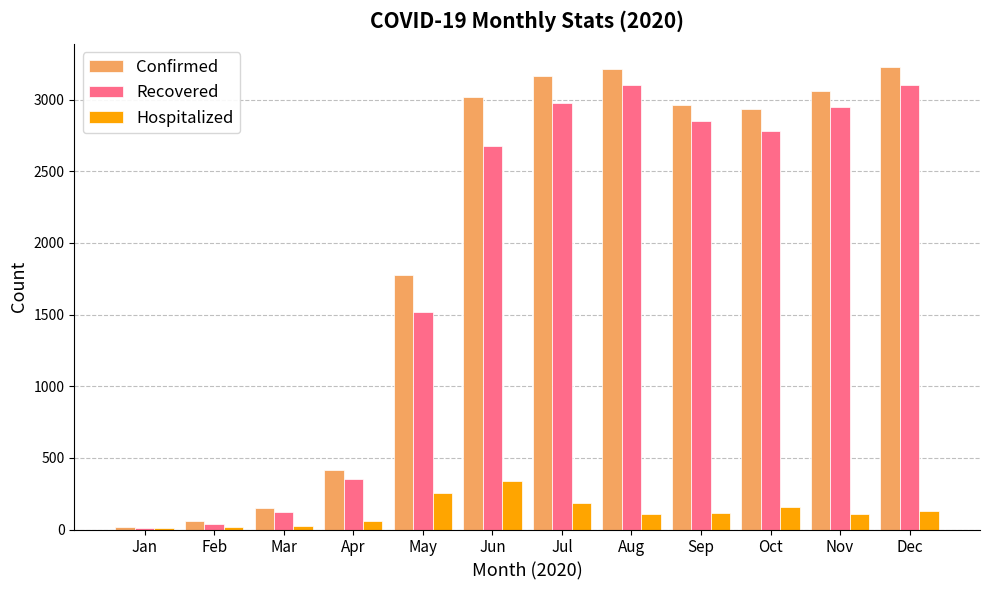

What is the approximate value of Hospitalized at Sep?

114